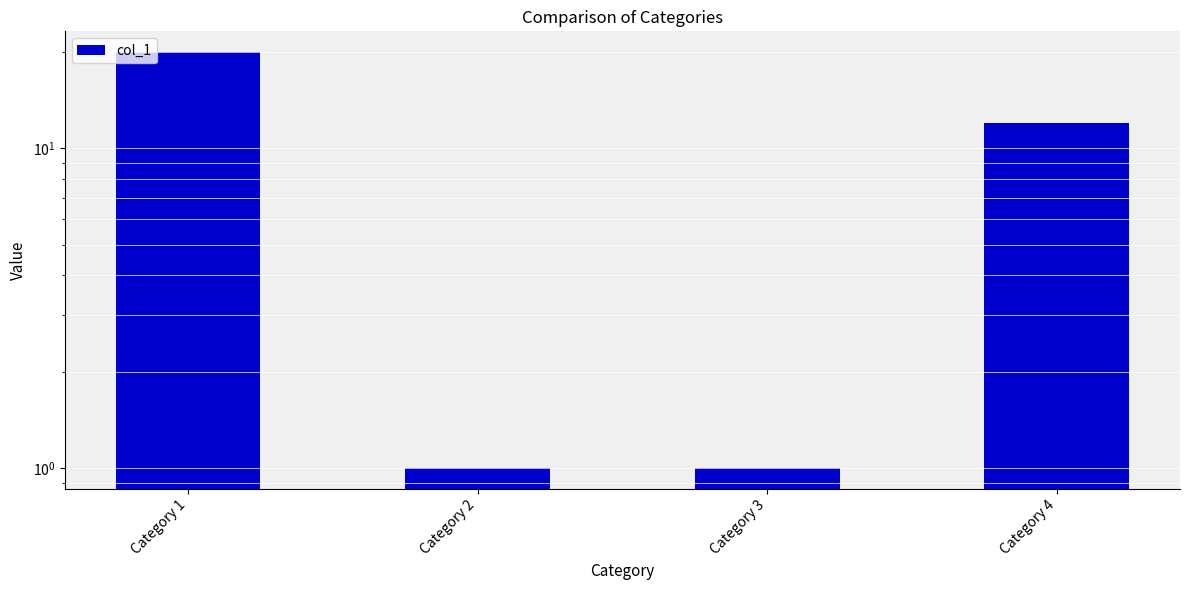

The value at Category 4 is 18. True or false?

False